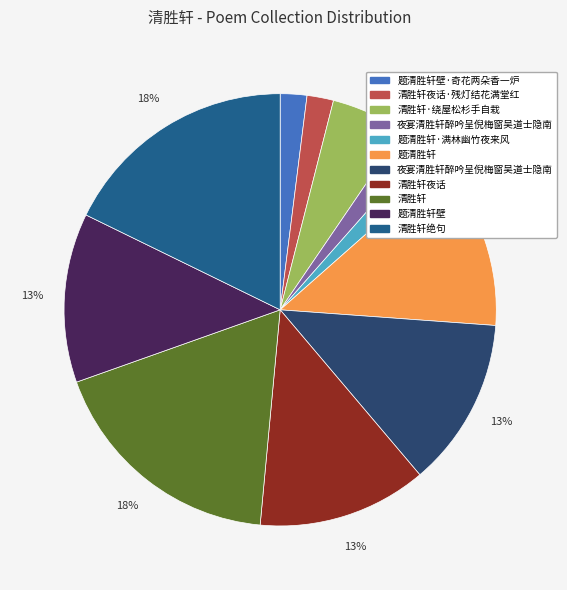

To the nearest percent, what is the average slice percentage?

9%